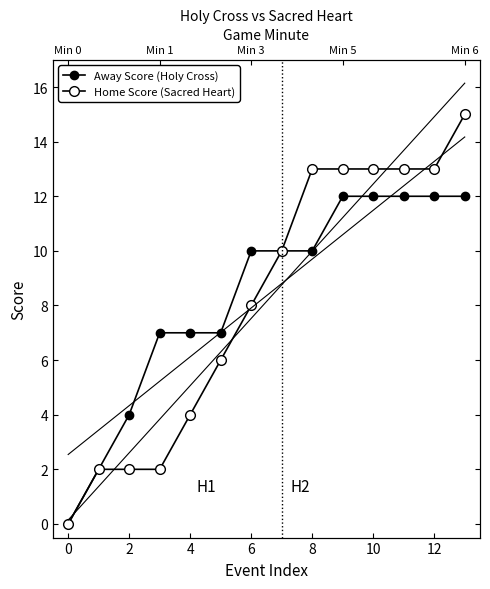

Where does the Away Score (Holy Cross) series first go above 10?

9